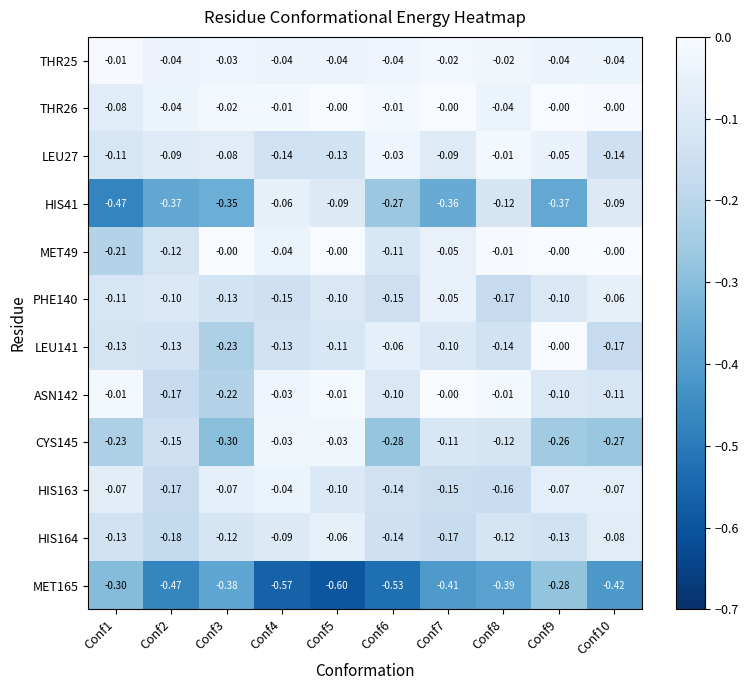

Is the value of PHE140 at Conf2 greater than the value of LEU27 at Conf5?

Yes